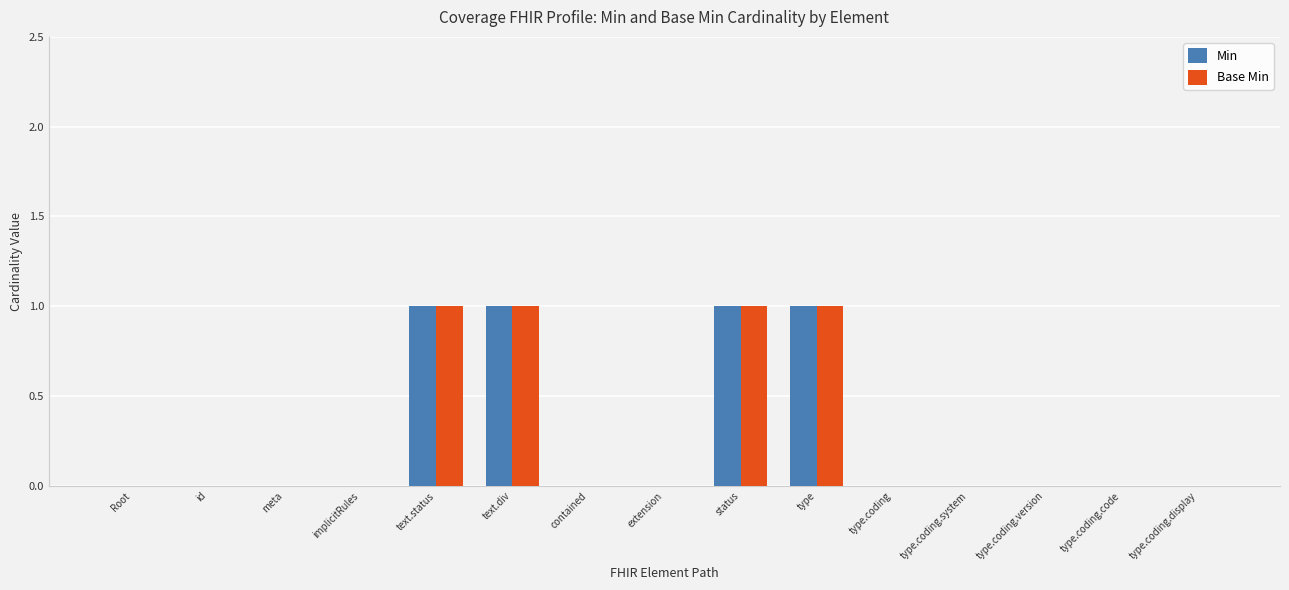

Is the value of Base Min at text.div greater than the value of Min at Root?

Yes